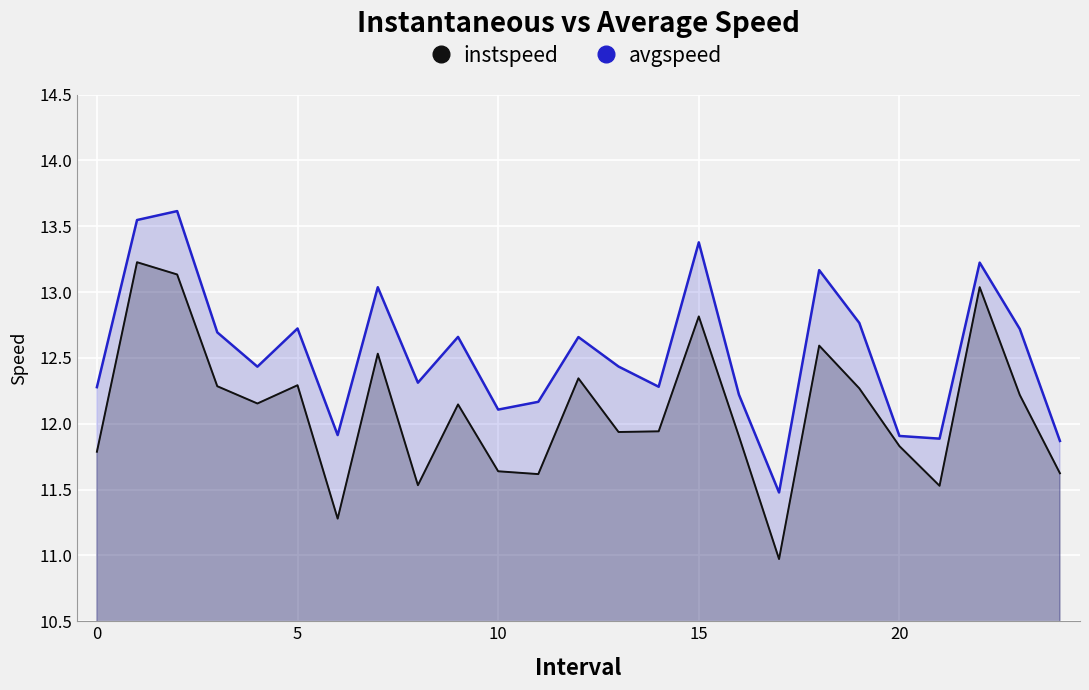

Between 9 and 15, which series saw the biggest shift?

avgspeed